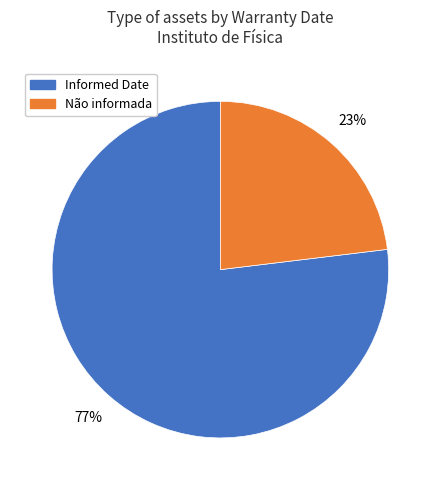

To the nearest percent, what is the difference between the Não informada and Informed Date slice percentages?

54%